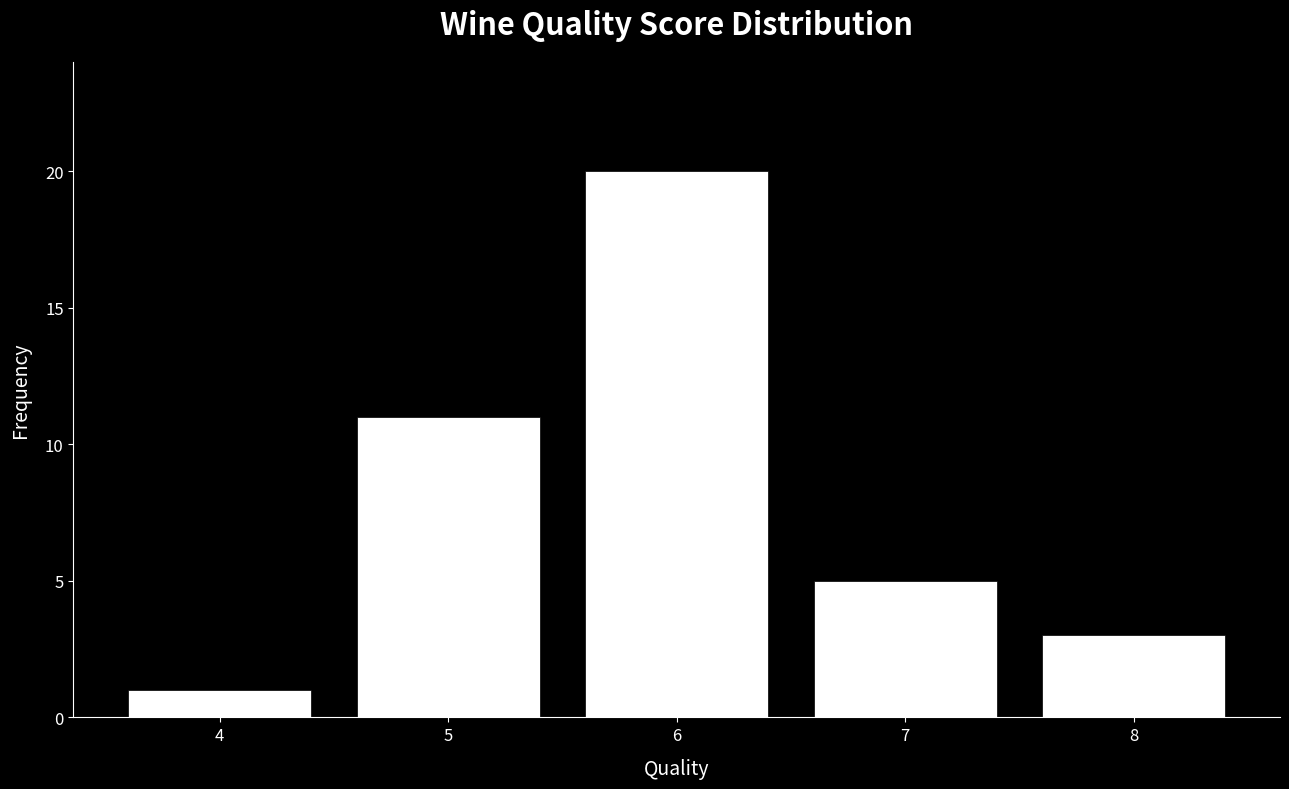

What is the smallest value displayed?

1